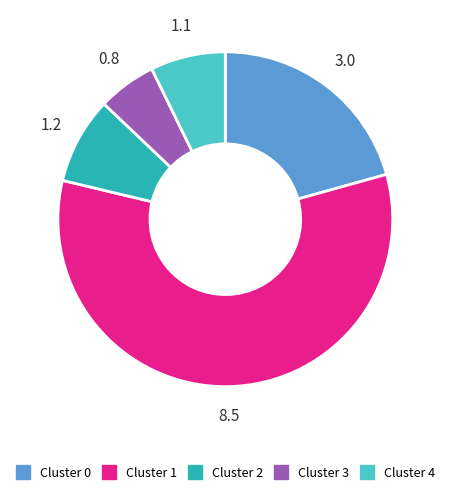

Does any single category account for the majority?

Yes